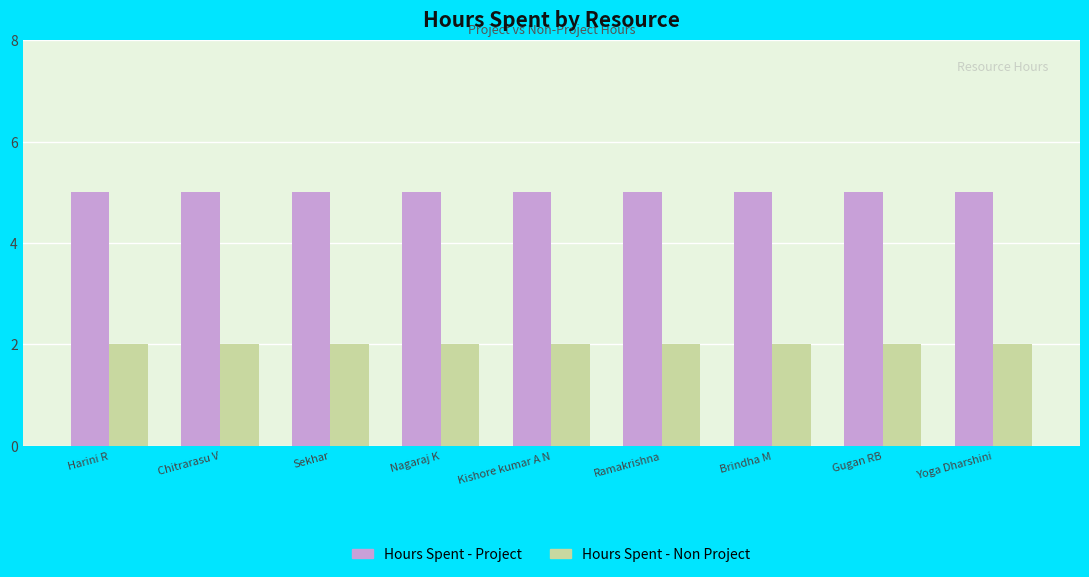

Is it true that Hours Spent - Non Project equals 2 at Chitrarasu V?

True